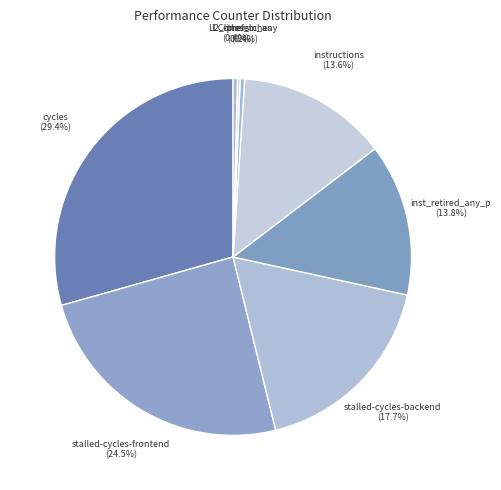

Approximately how many times larger is the value at instructions compared to cycles?

0.5